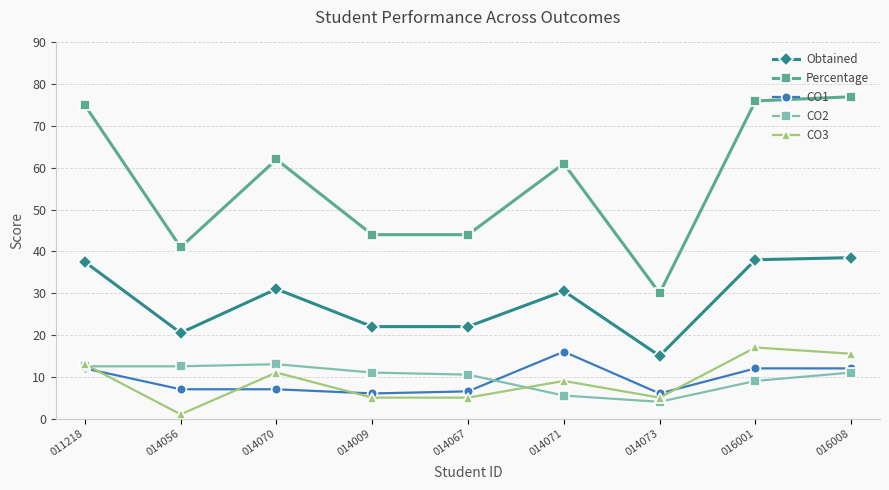

What is the difference between the Obtained values at 014067 and 016008?

16.5